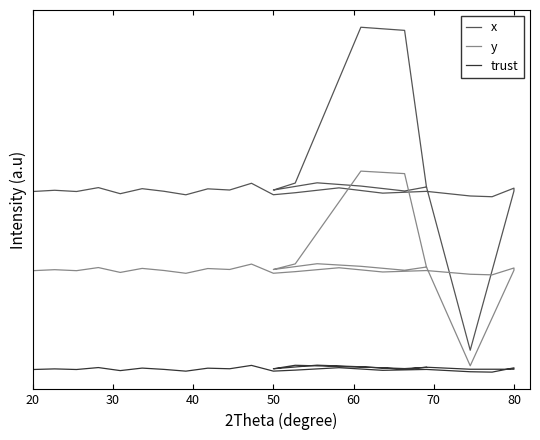

List the series in order of their peak value, lowest first.

trust, y, x